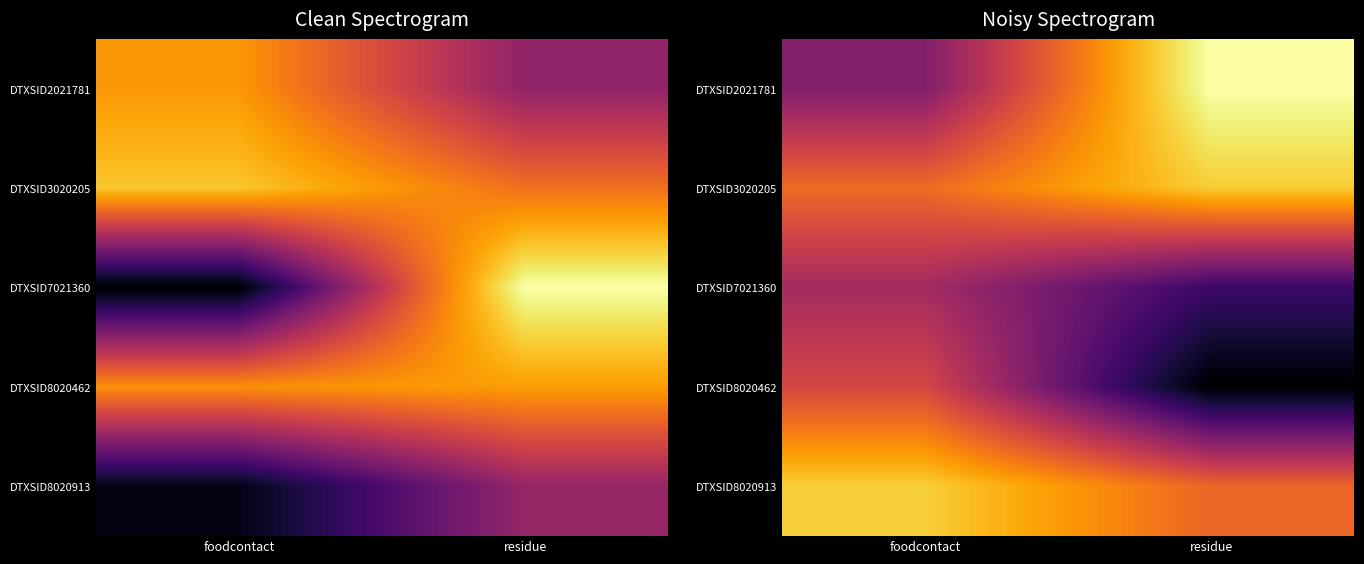

Which category has the highest value in the DTXSID8020913 series?

foodcontact